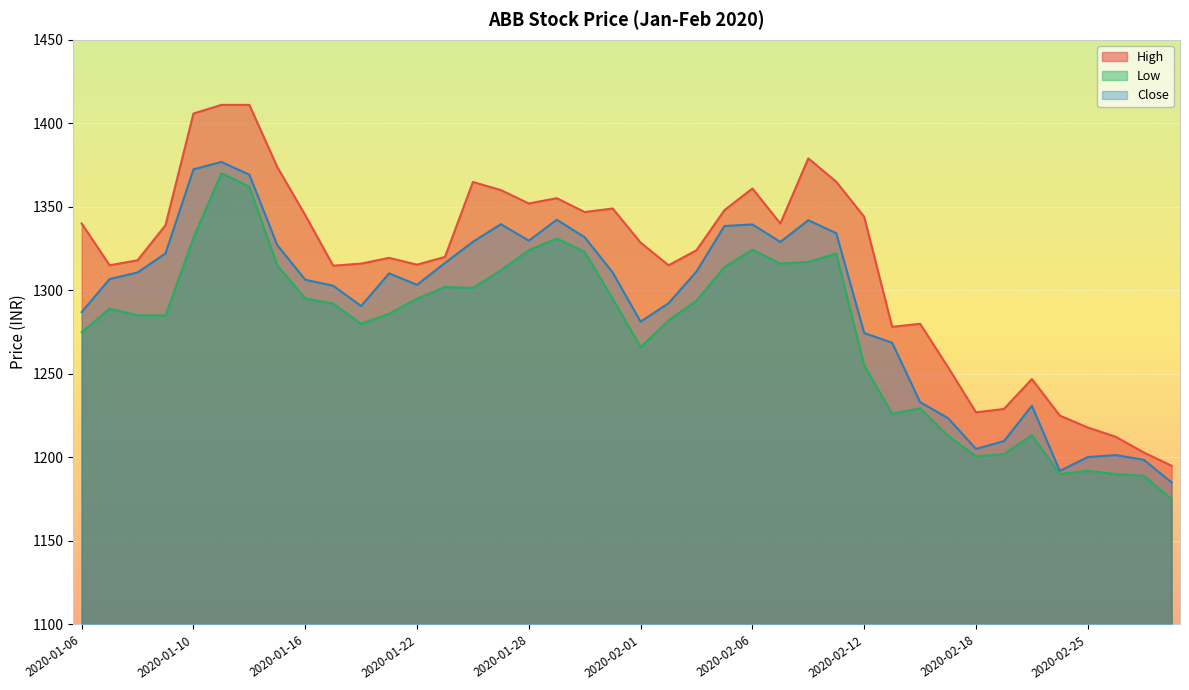

What is the difference between the highest and lowest values at 2020-01-20?

36.0